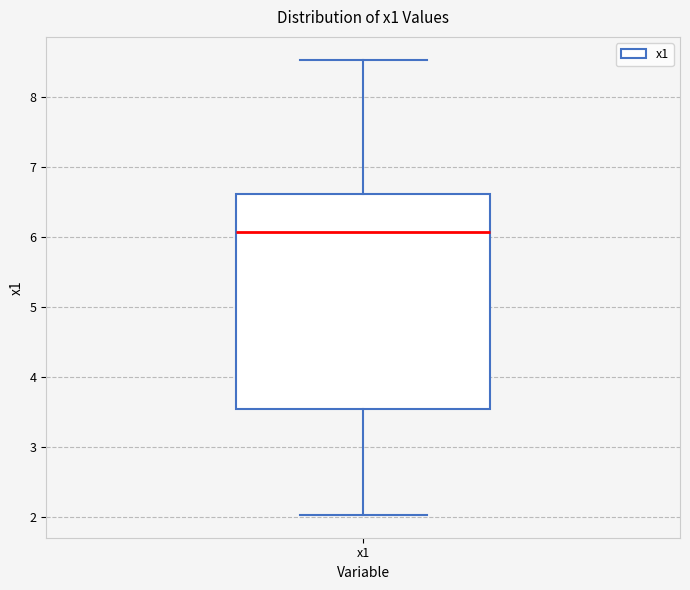

Where is the upper edge of the box for x1 on the y-axis? The values are not printed on the chart, so give them approximately, as read against the axis.

6.6